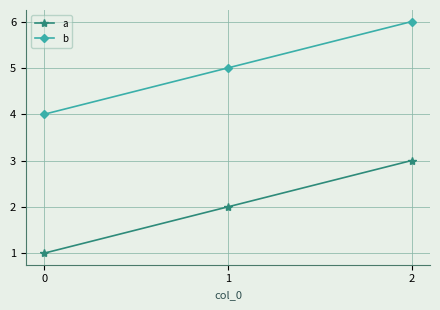

Rank the categories by b value from highest to lowest.

2, 1, 0